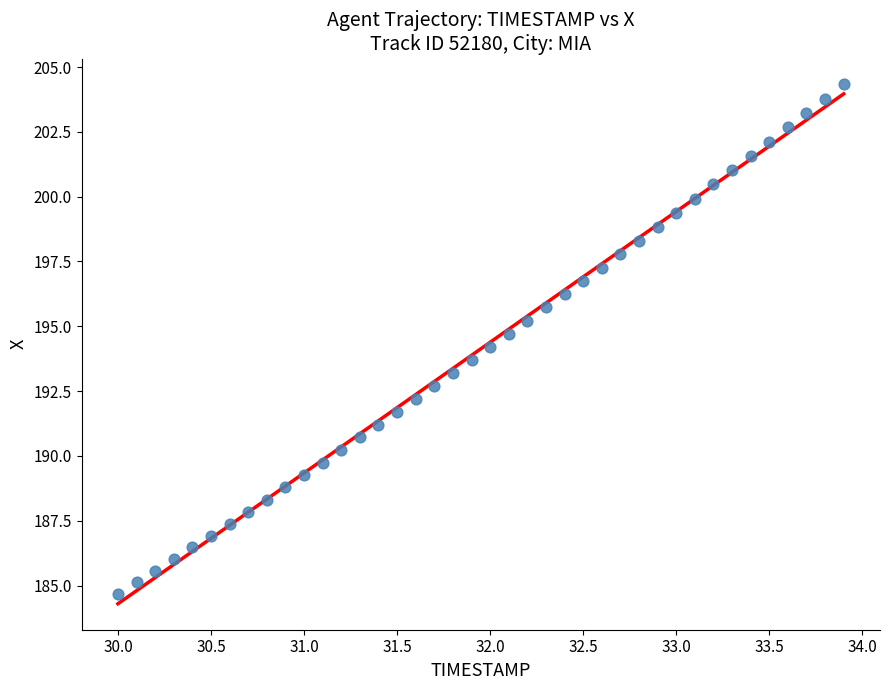

What is the range of X values (max minus min)?

3.9